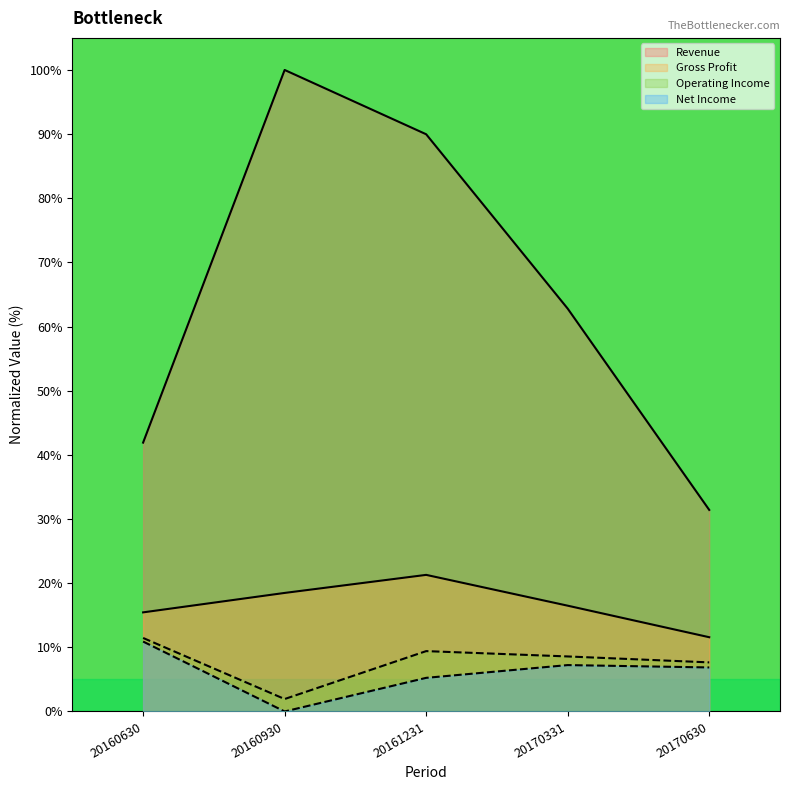

Reading left to right, list all the values displayed in this chart.

Revenue: 20160630=41.9	20160930=100.0	20161231=90.0	20170331=62.8	20170630=31.4
Gross Profit: 20160630=15.4	20160930=18.5	20161231=21.3	20170331=16.5	20170630=11.6
Operating Income: 20160630=11.5	20160930=1.9	20161231=9.4	20170331=8.6	20170630=7.7
Net Income: 20160630=10.9	20160930=0.0	20161231=5.2	20170331=7.2	20170630=6.9